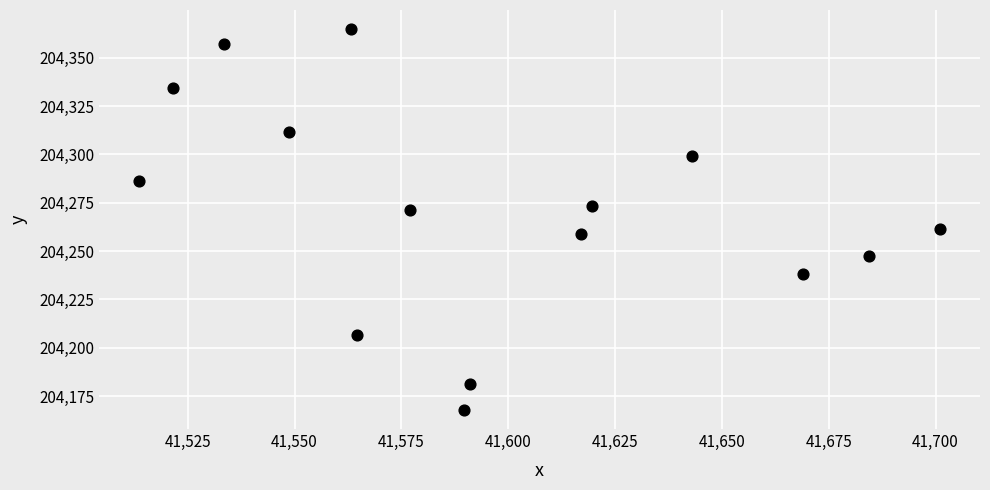

What is the range of X values (max minus min)?

187.4